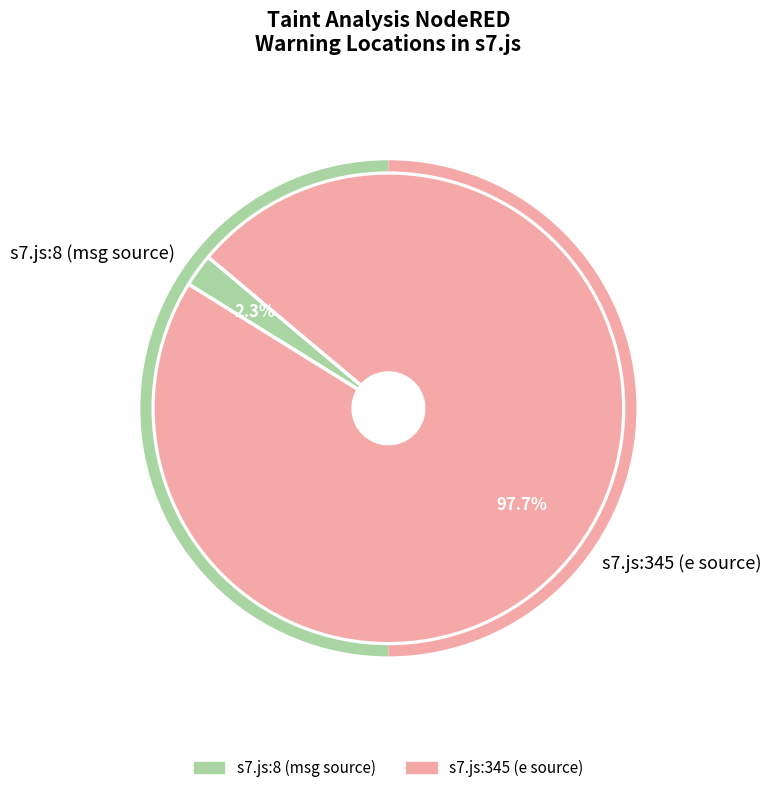

Count the number of slices in the pie.

2